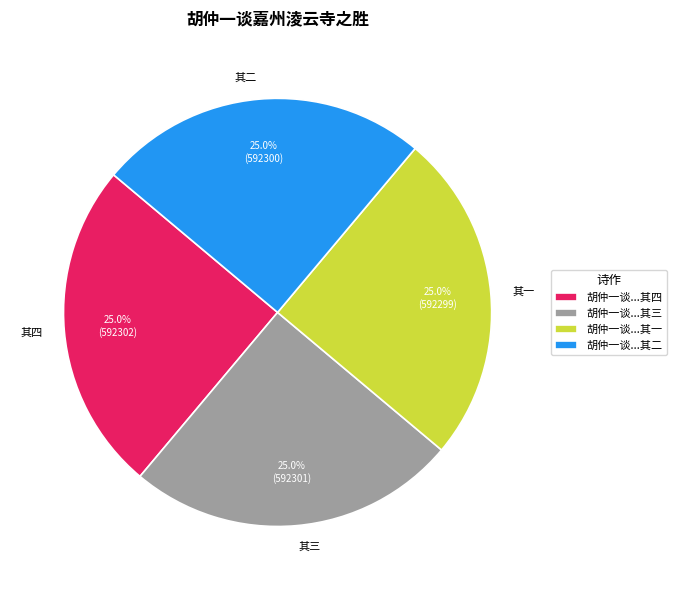

What portion of the pie excludes 其二?

75.0%